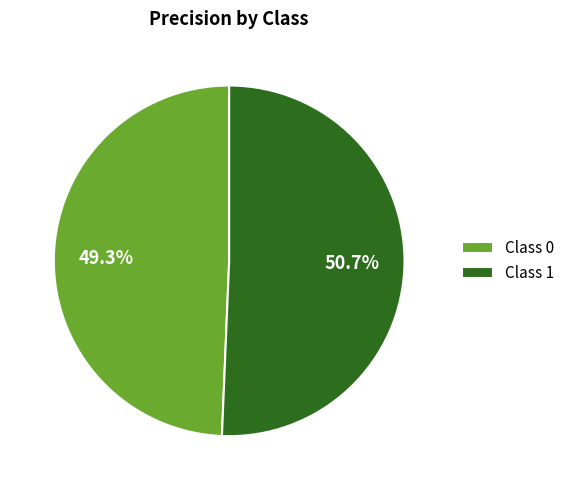

Which category has the biggest portion of the pie?

Class 1